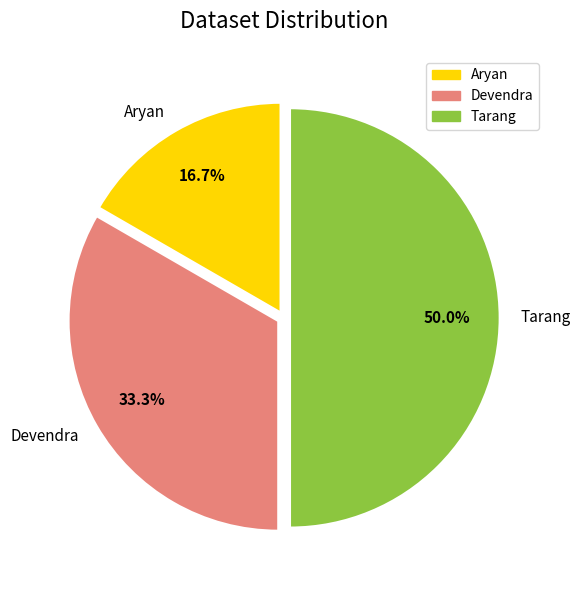

Is it true that Devendra is 33% of the pie?

True